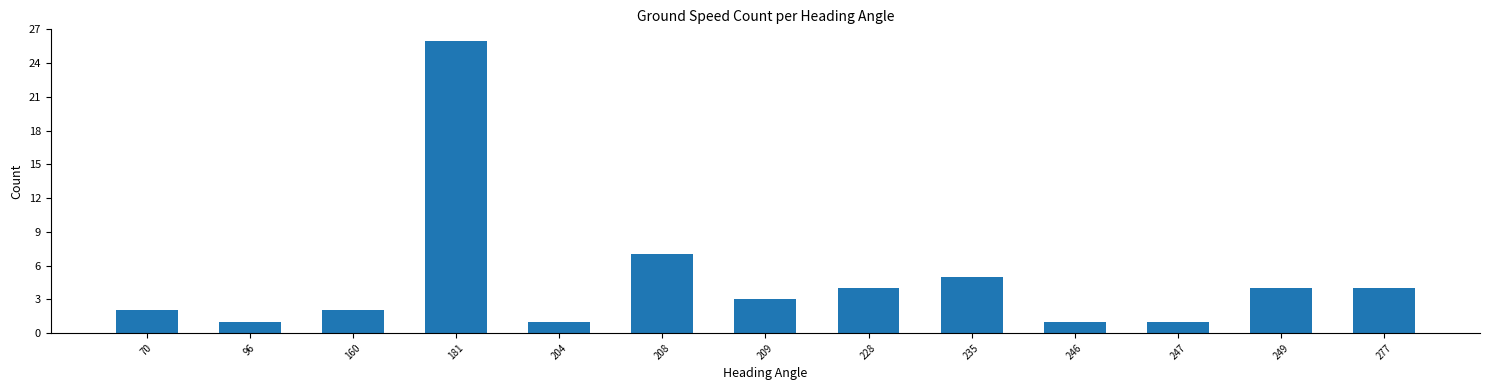

Reading left to right, what are all the values shown in this chart?

70=2	96=1	160=2	181=26	204=1	208=7	209=3	228=4	235=5	246=1	247=1	249=4	277=4